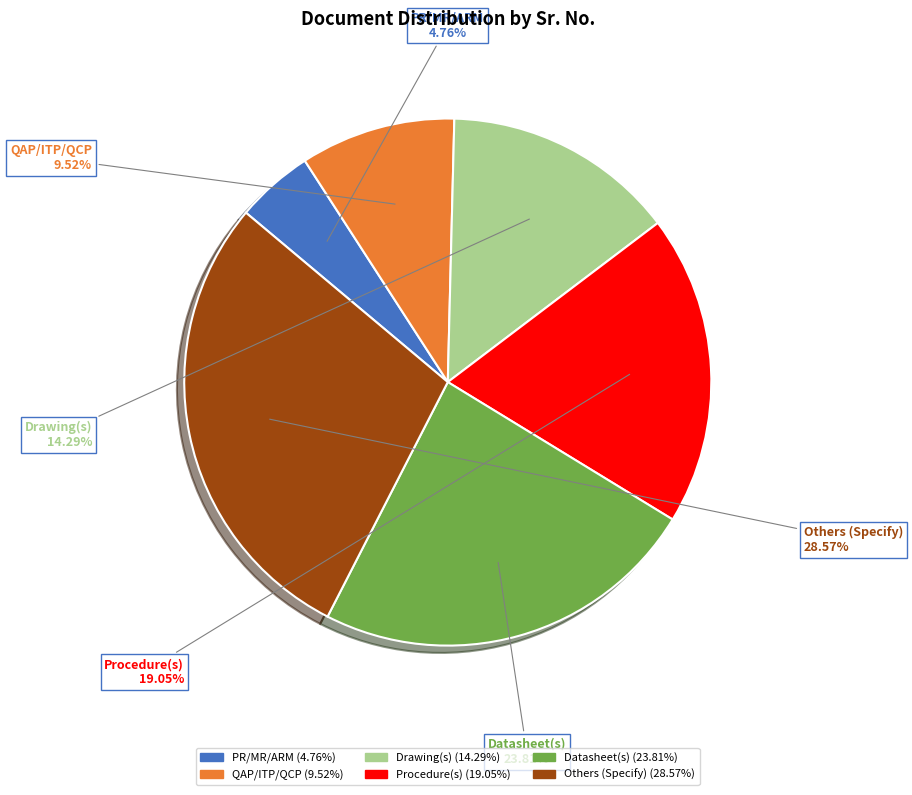

What percentage is the Procedure(s) slice, to the nearest percent?

19%